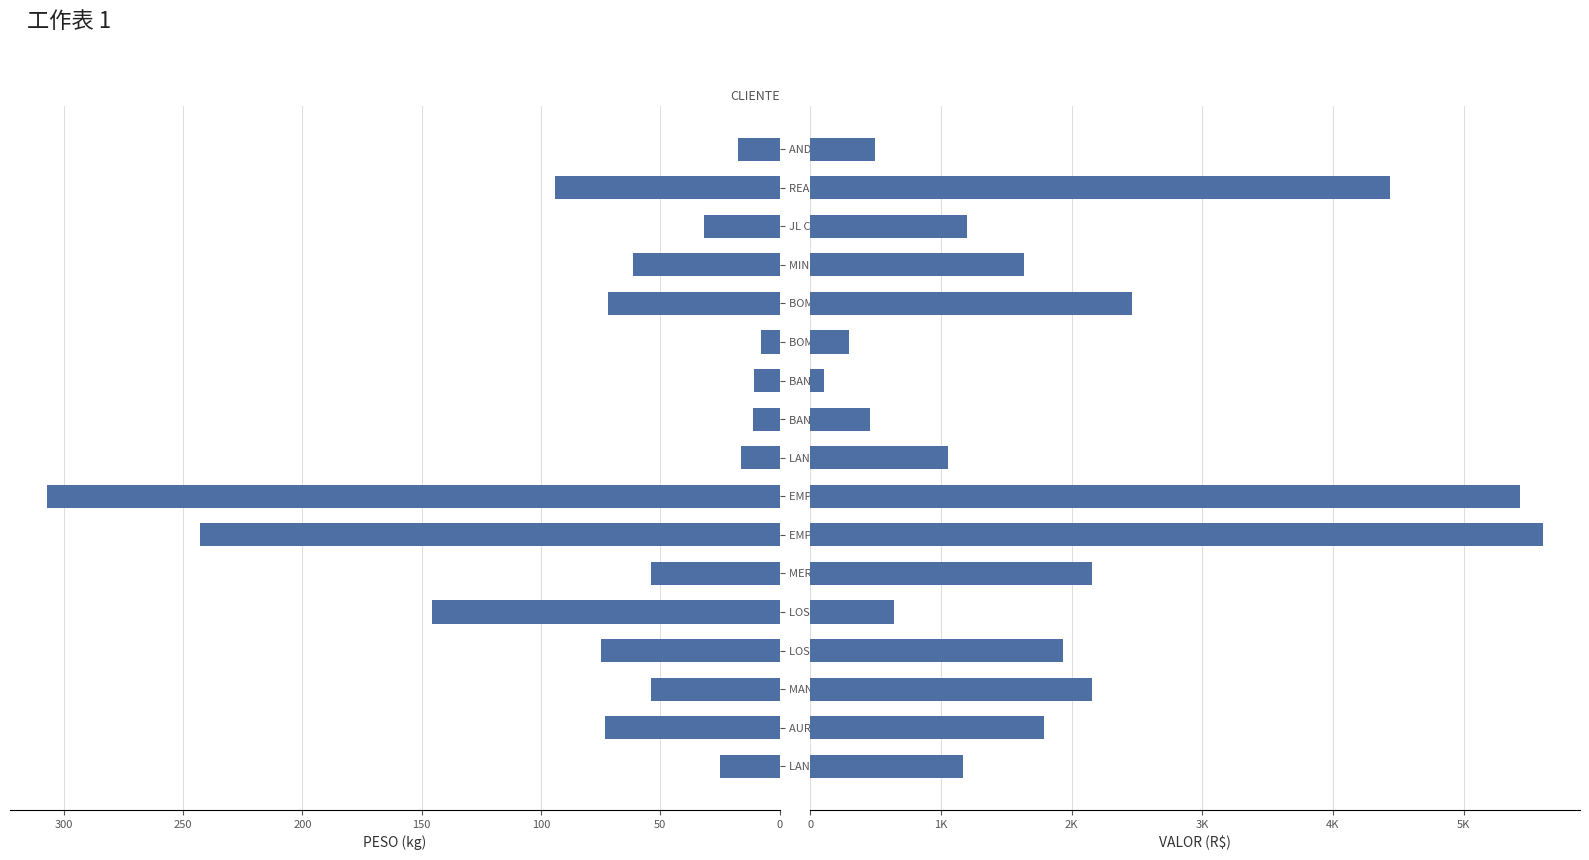

What is the average value of the VALOR series?

1943.2